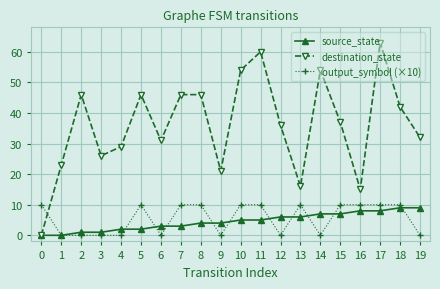

What is the difference between the highest and lowest values at 14?

54